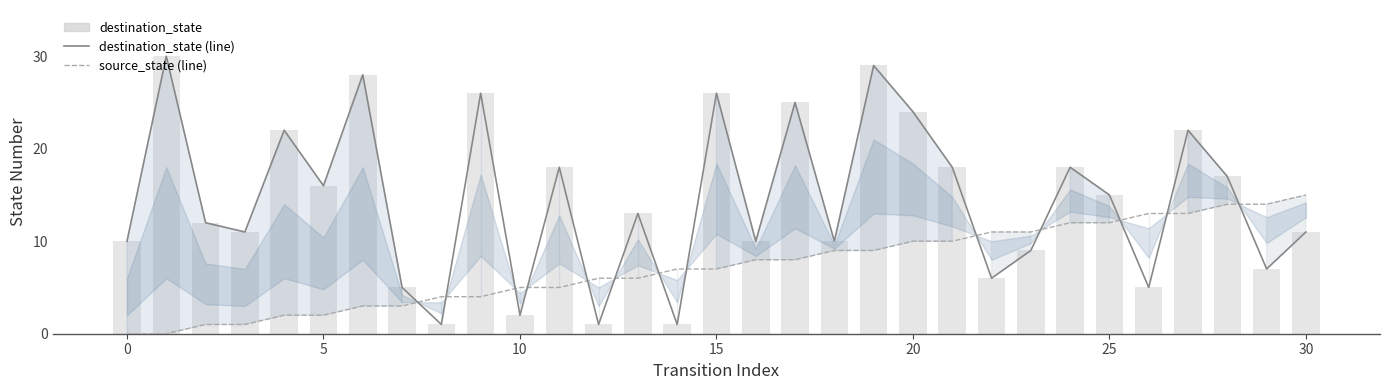

What is the greatest value displayed?

30